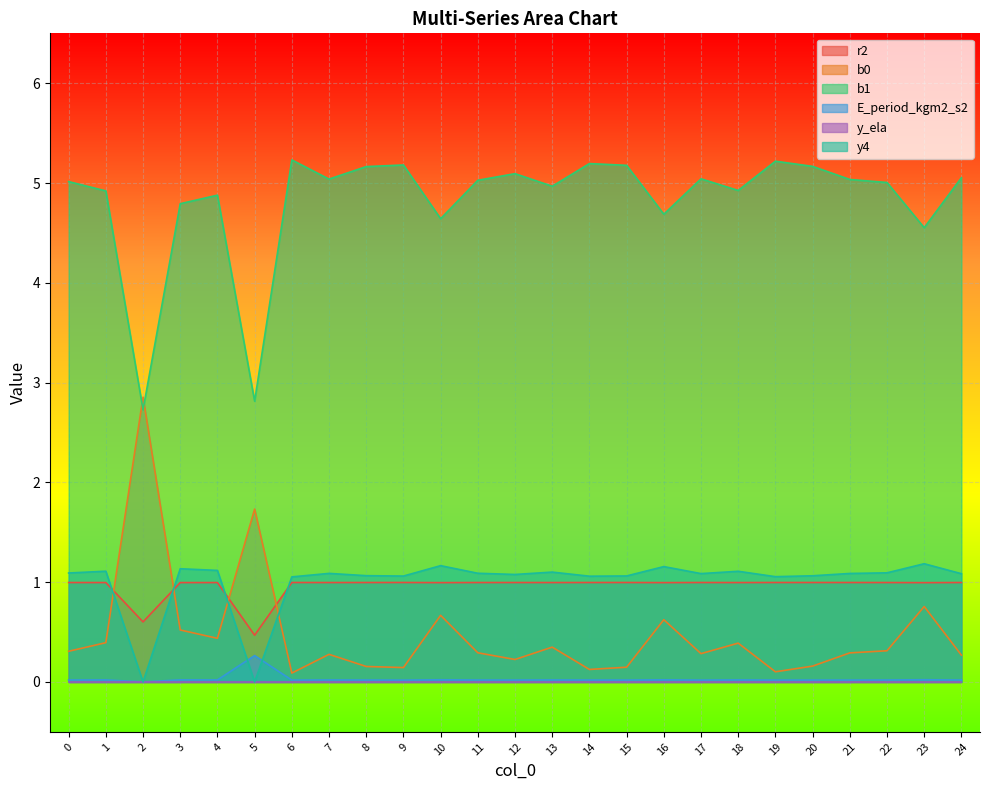

What value does the y4 series have at 3?

1.1